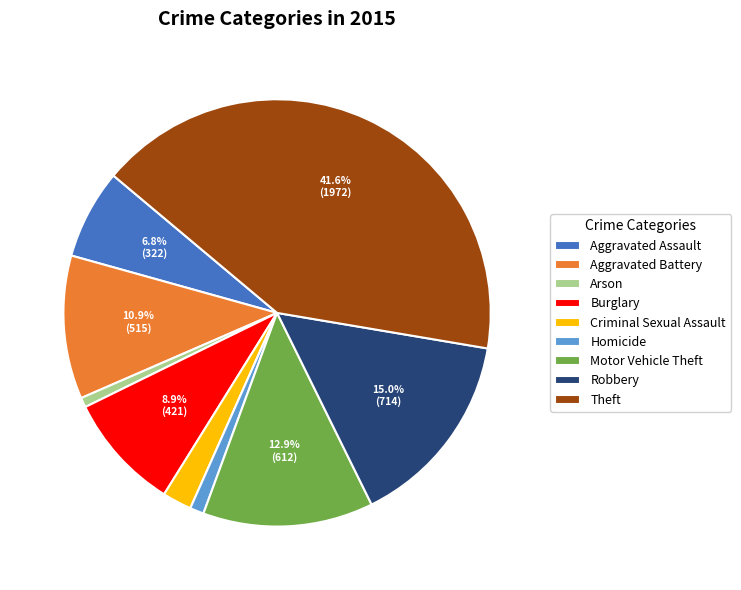

Is it true that Criminal Sexual Assault is 13% of the pie?

False